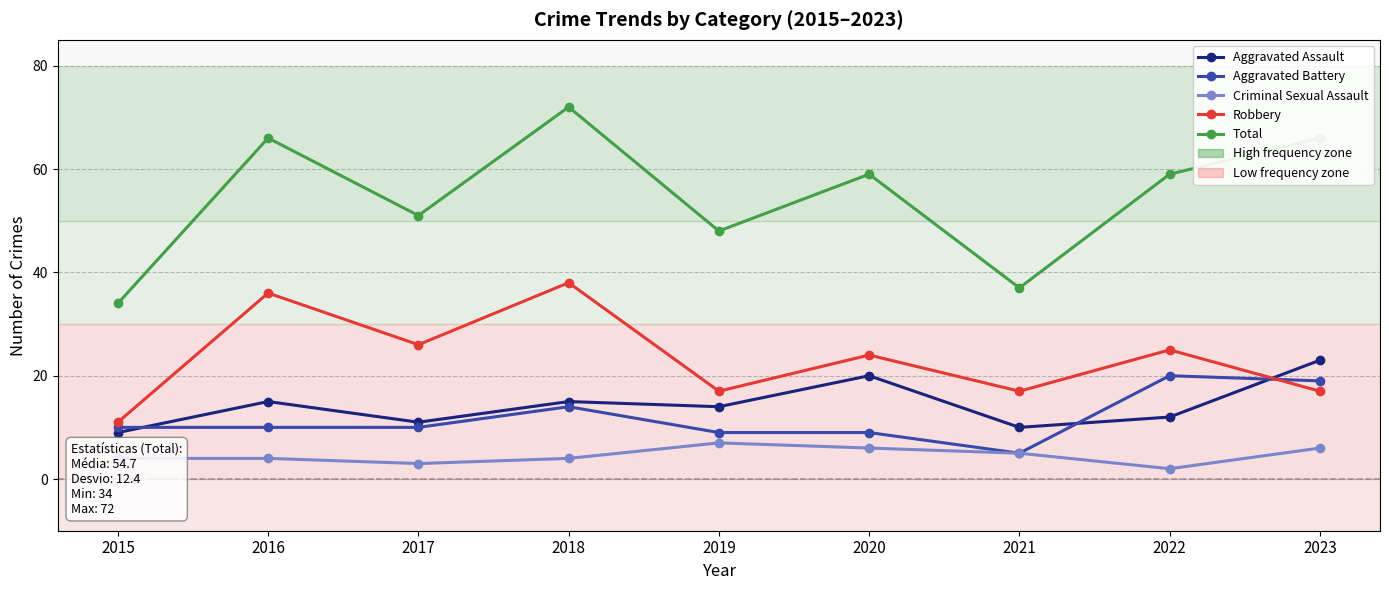

What value does the Robbery series have at 2018?

38